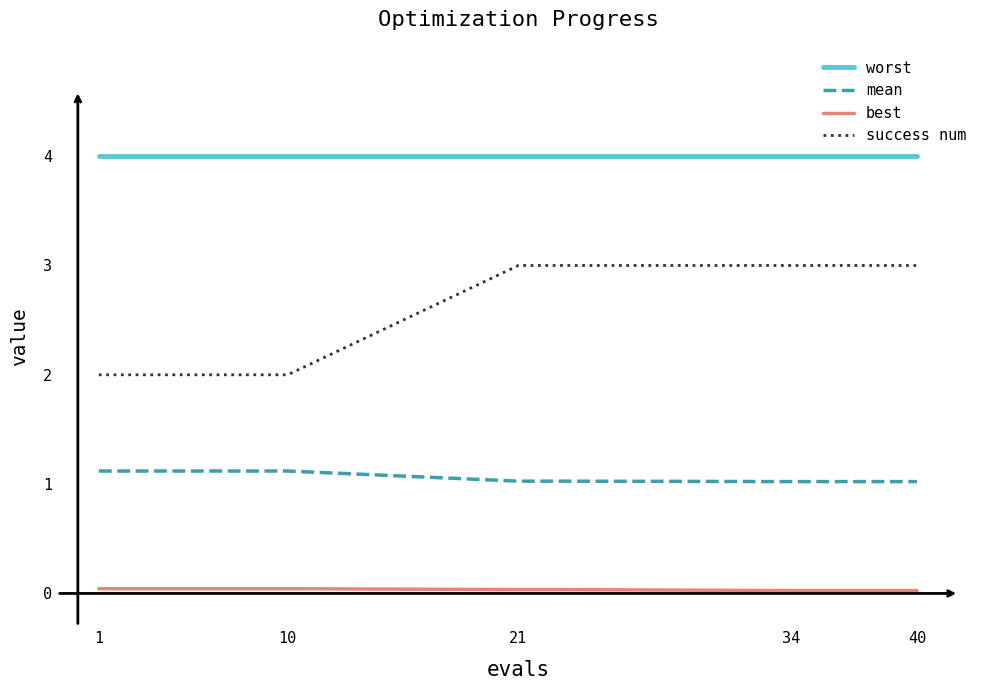

List the series in order of their overall mean, highest first.

worst, success num, mean, best